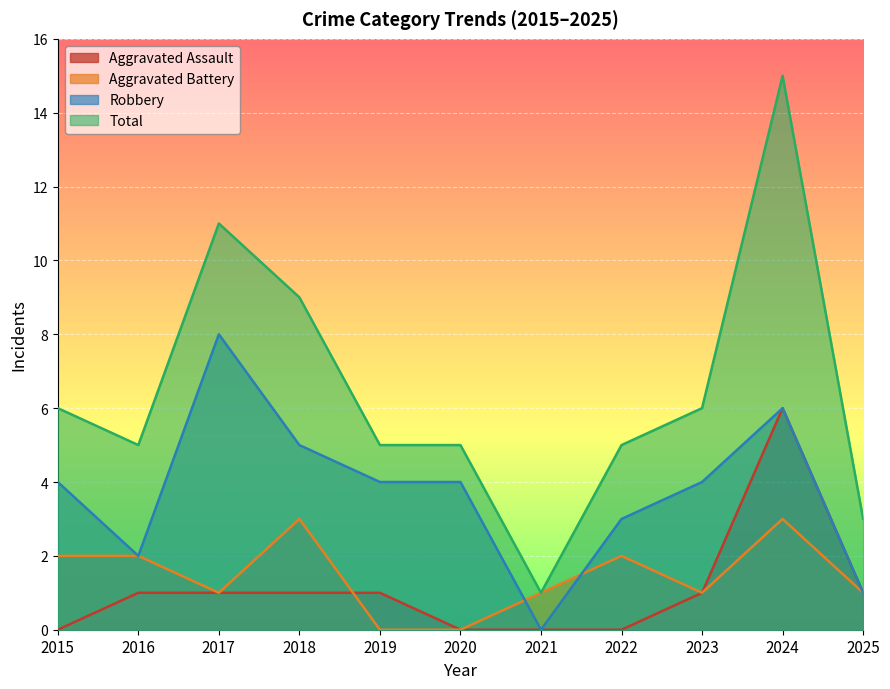

After their last crossing, which series has the higher values: Robbery or Aggravated Battery?

Robbery